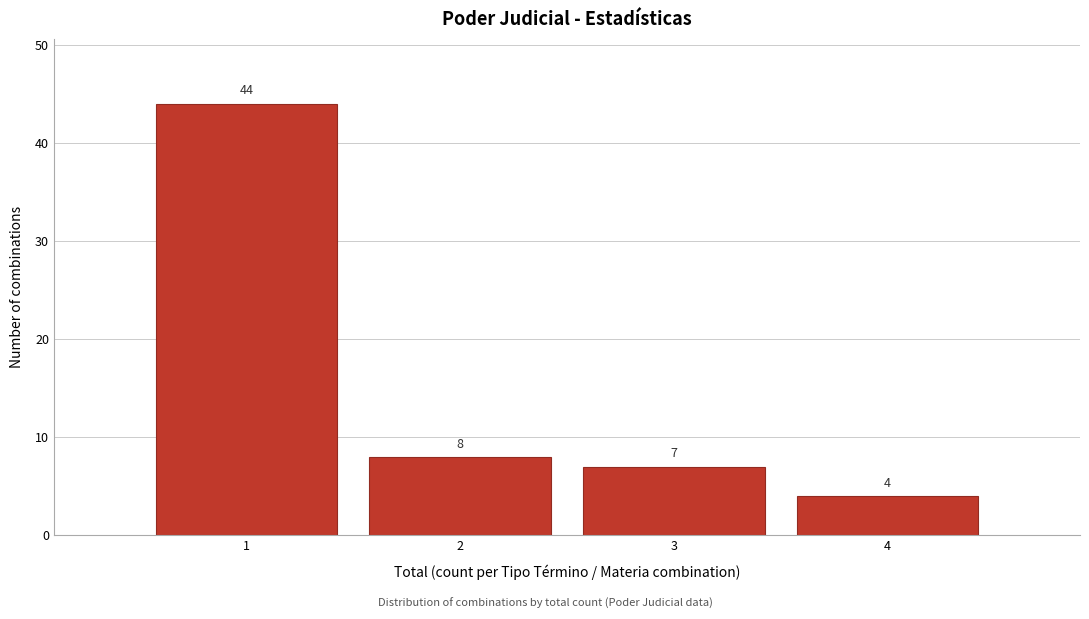

Reading right to left, extract all data points from this chart.

4	7	8	44